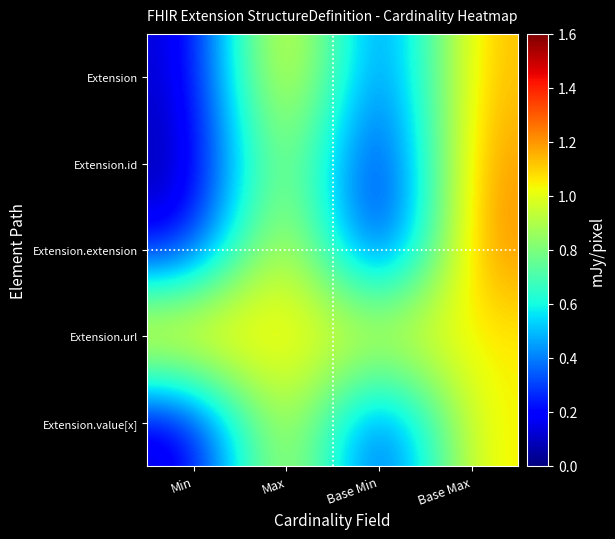

Which series has the largest range (max minus min)?

Extension.extension